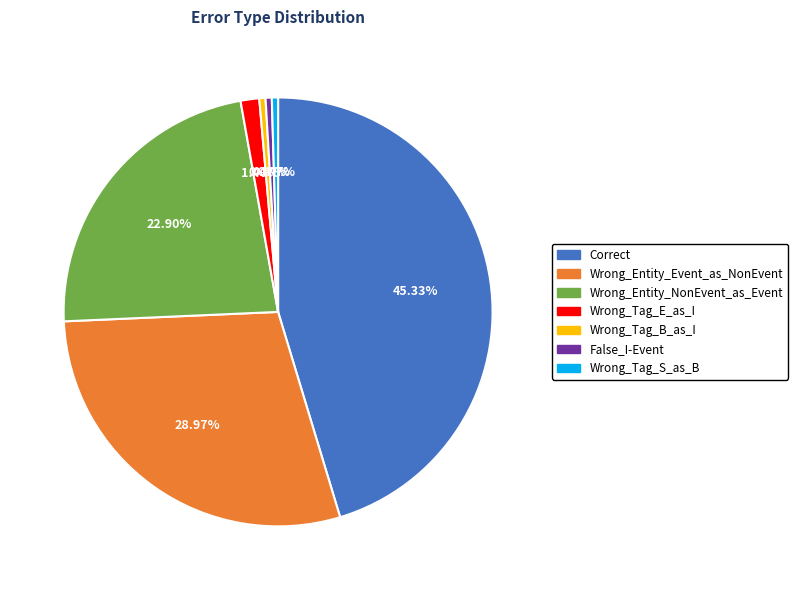

The Wrong_Tag_E_as_I slice represents 10% of the pie. True or false?

False